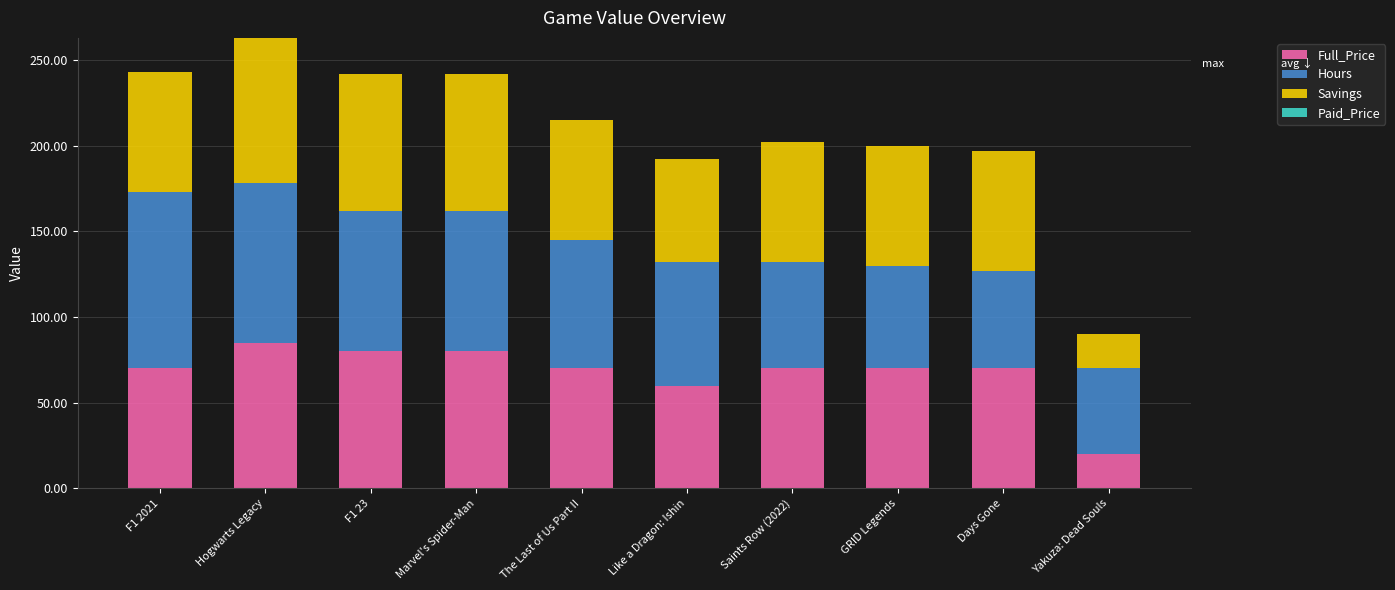

What is the highest value of the Full_Price series?

85.0